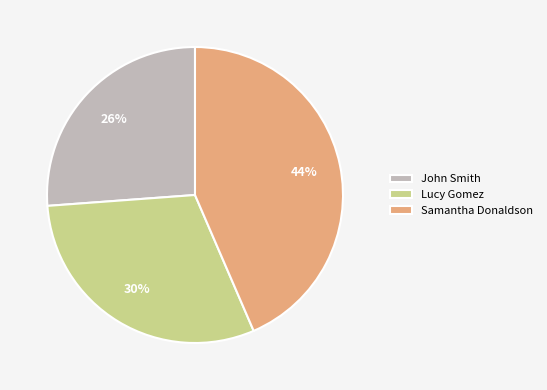

Is it true that Lucy Gomez is 19% of the pie?

False